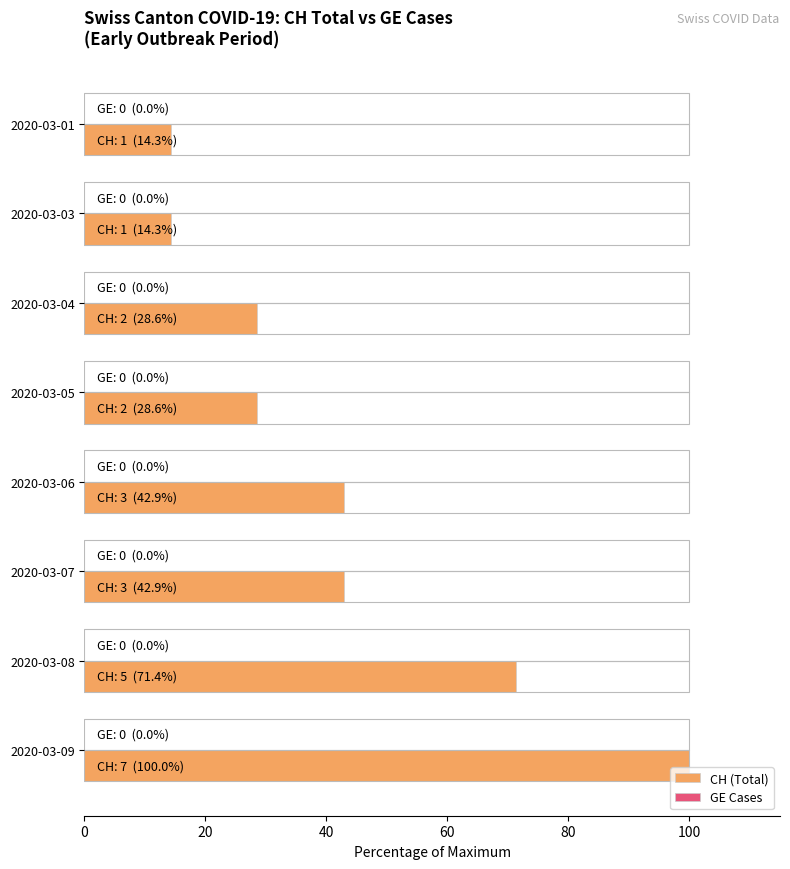

What is the average value of the CH (Total) series?

42.9